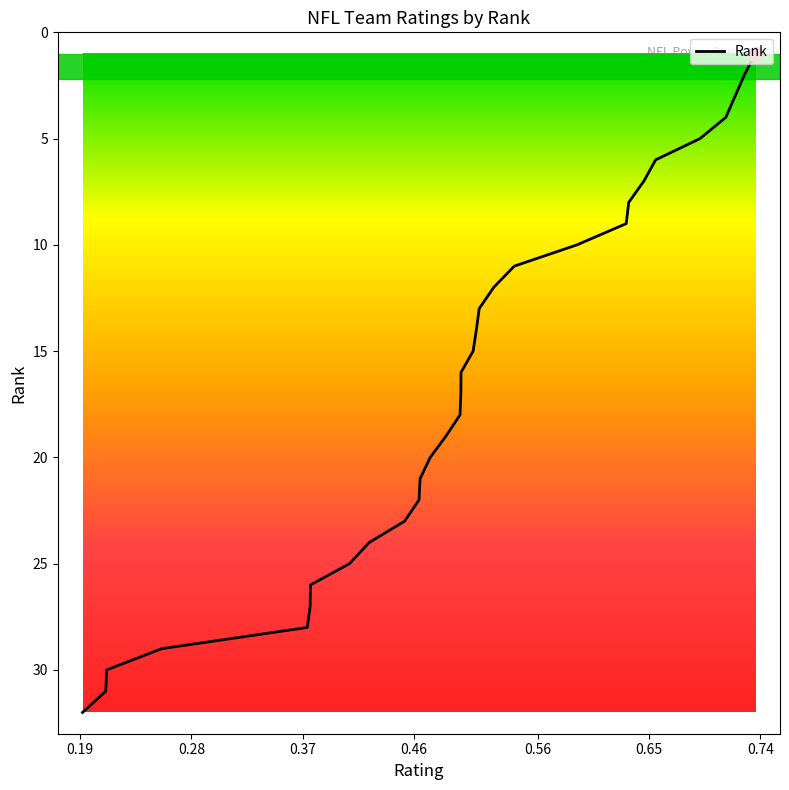

How many lines are shown in the chart?

1